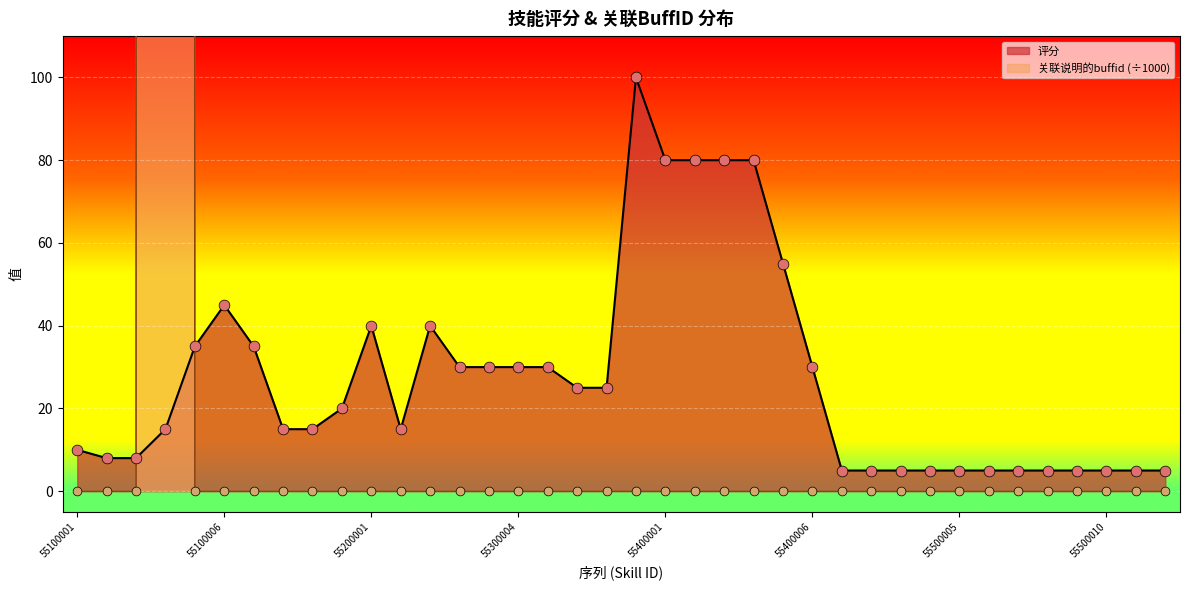

Which series reaches the minimum Y coordinate?

关联说明的buffid